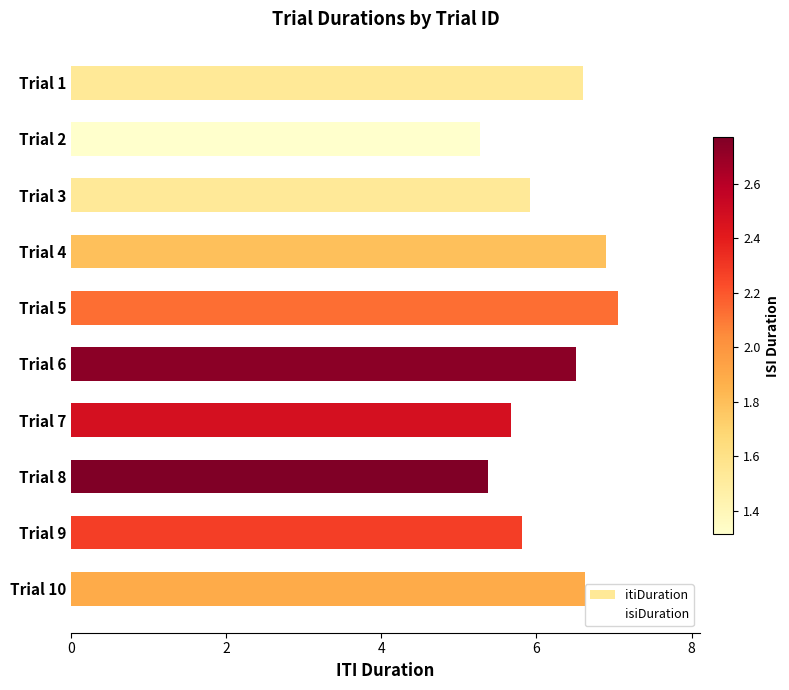

What is the value of the 3rd bar from the top?

5.9